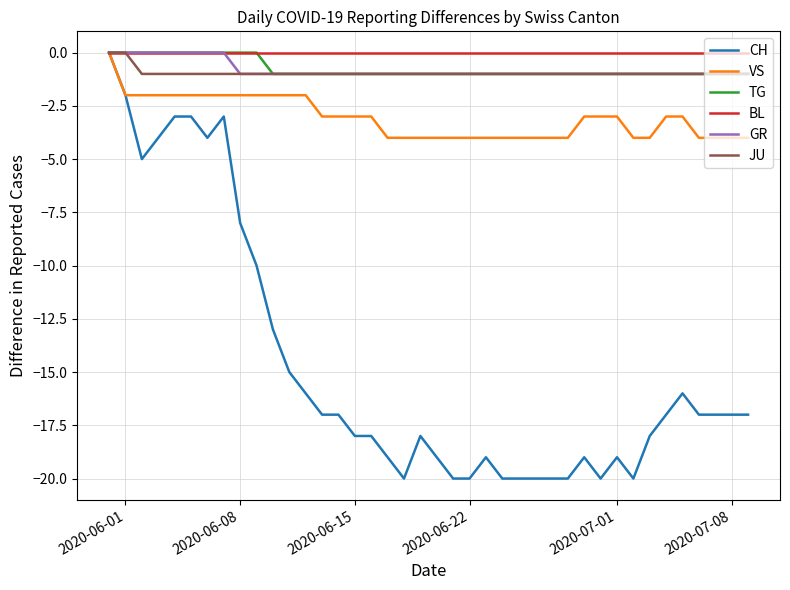

Which series has the largest total across all categories?

BL